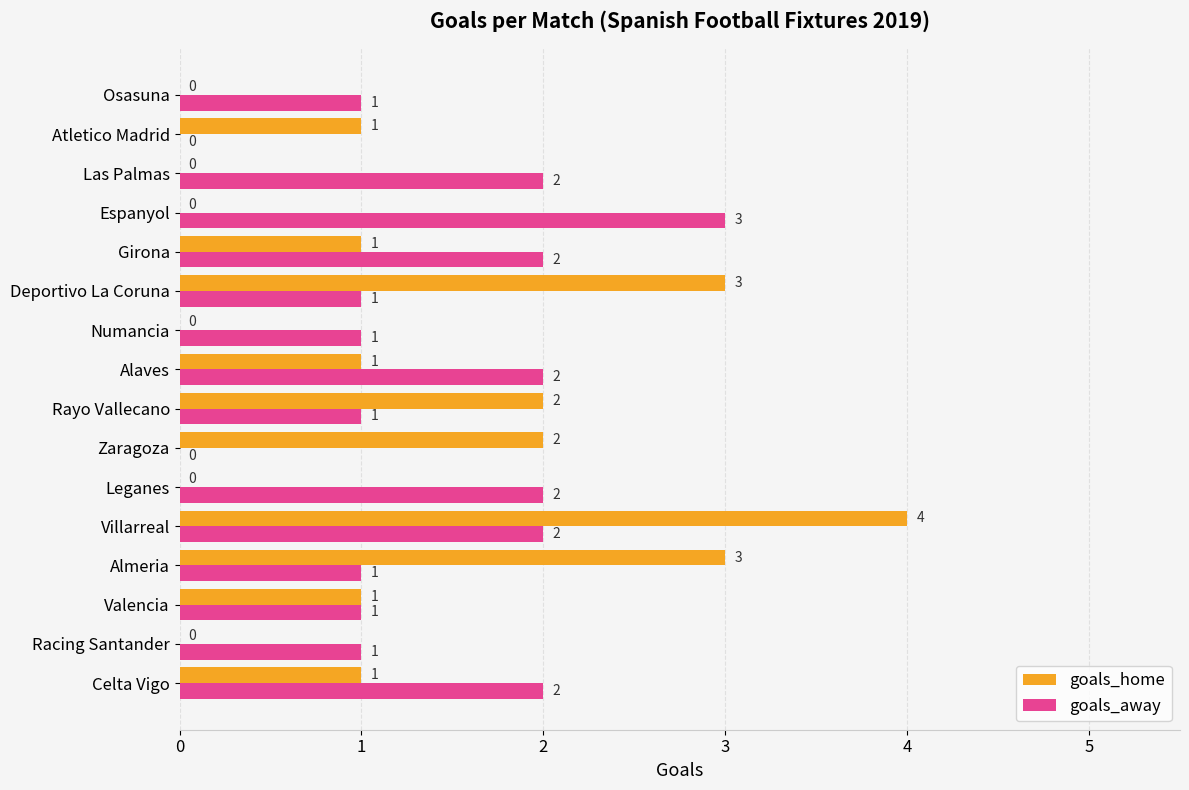

The goals_home series shows 1 at Girona. True or false?

True